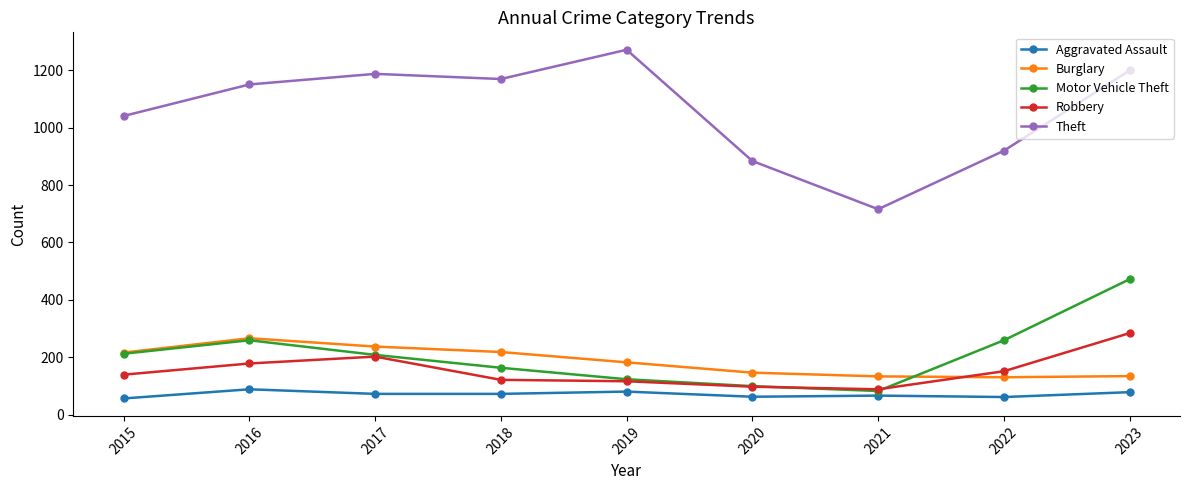

Rank the series by their maximum value, from highest to lowest.

Theft, Motor Vehicle Theft, Robbery, Burglary, Aggravated Assault